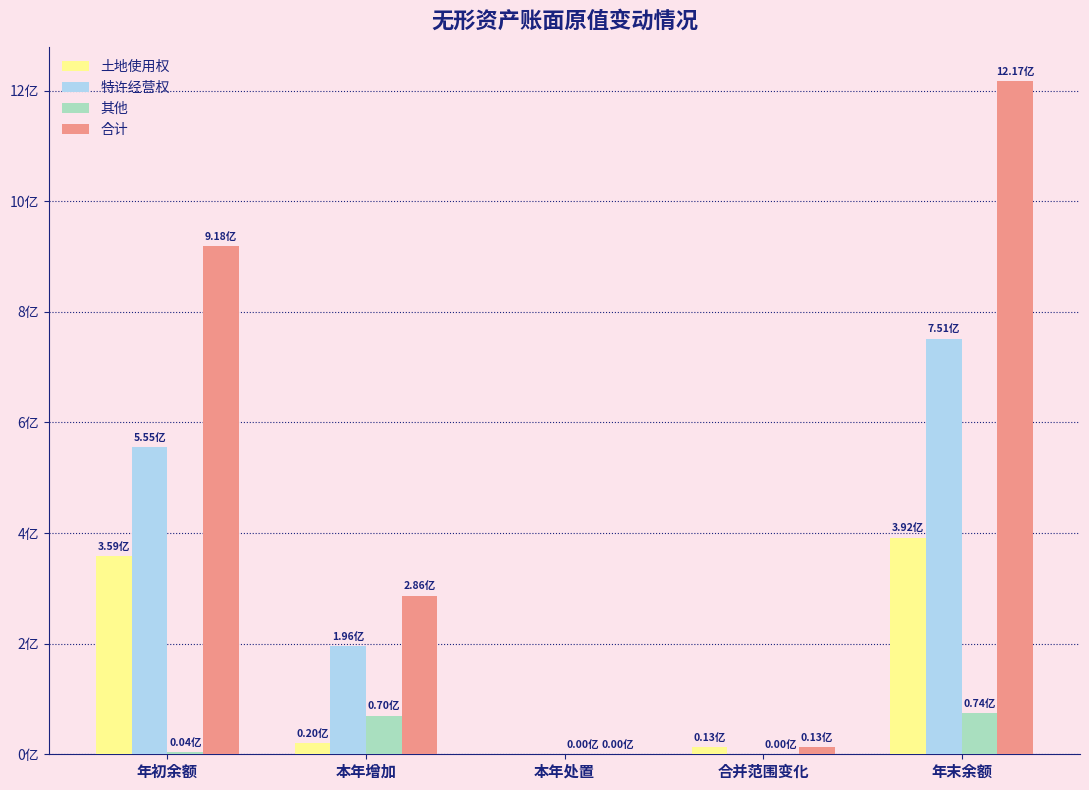

Which series has the largest total across all categories?

合计